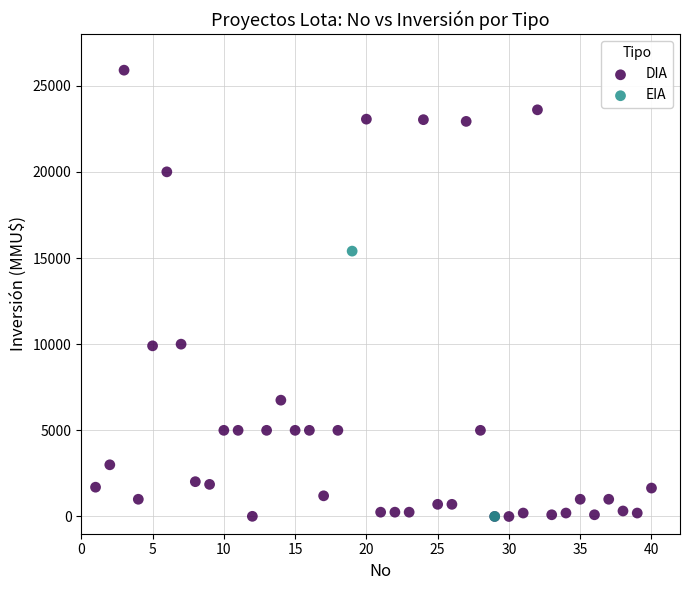

What are all the series names shown in the legend?

DIA, EIA